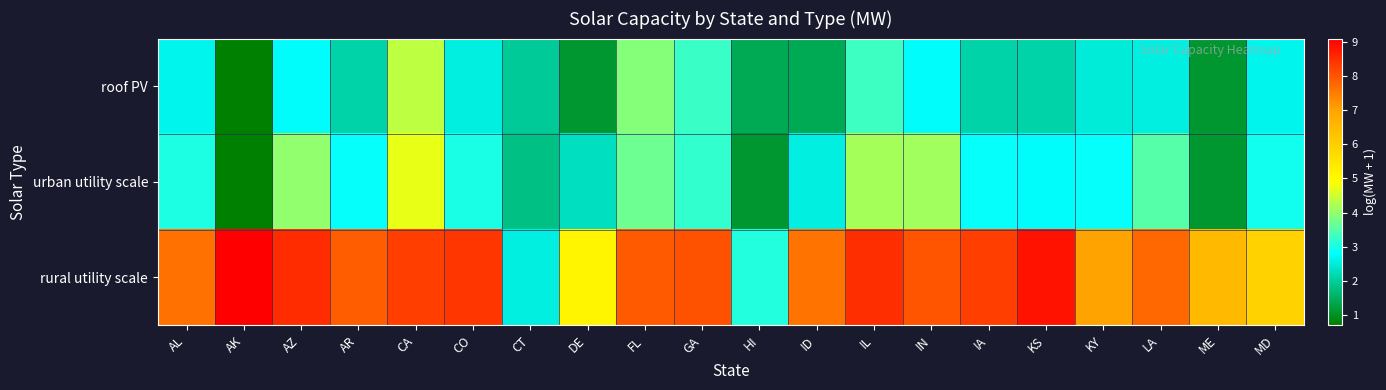

What is the total value across all series at FL?

15.6